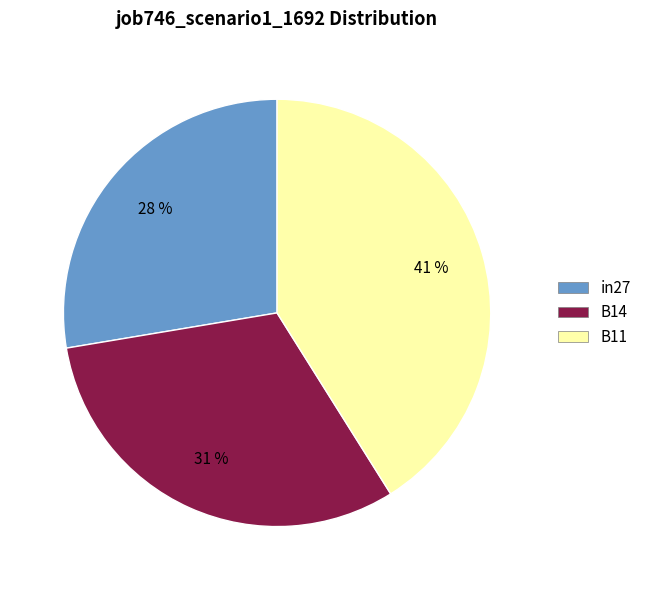

The B14 slice represents 38% of the pie. True or false?

False